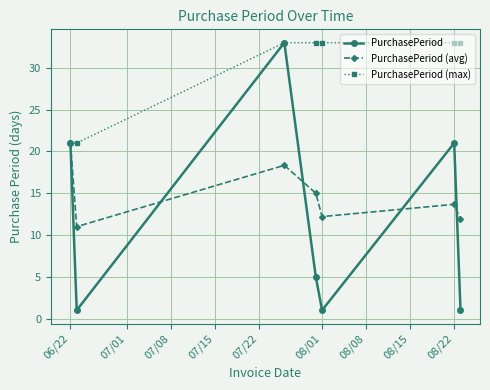

Which series has the largest total across all categories?

PurchasePeriod (max)